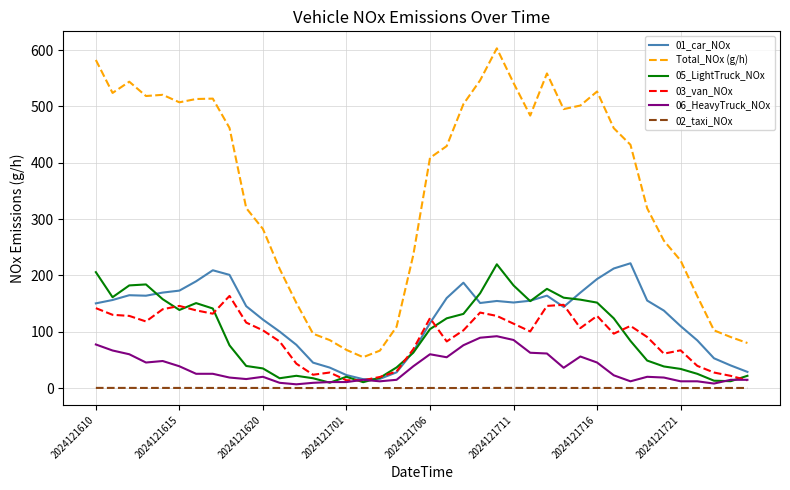

What is the maximum value shown in the chart?

603.0